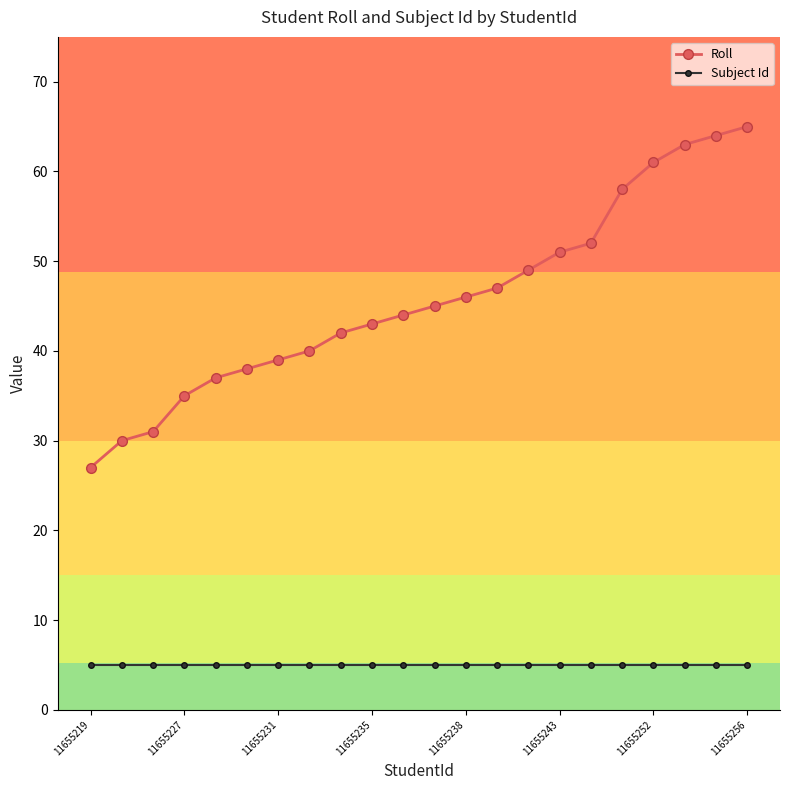

Which series has the largest range (max minus min)?

Roll